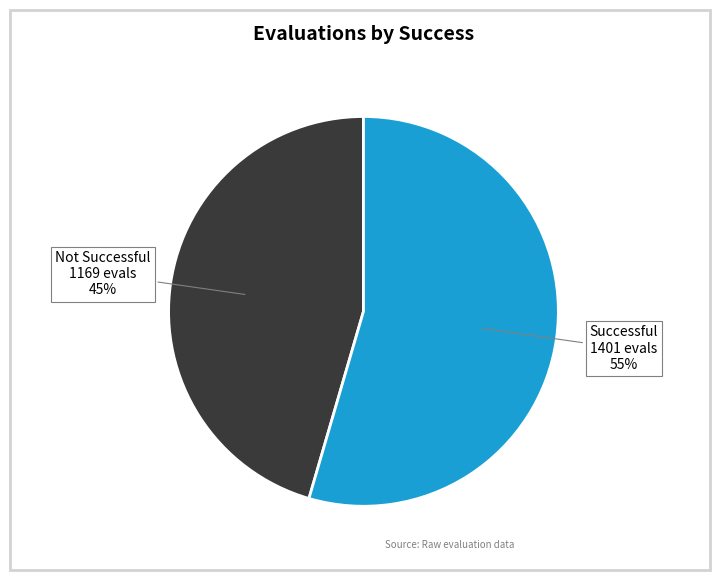

Do Not Successful and Successful together represent more than half of the pie?

Yes